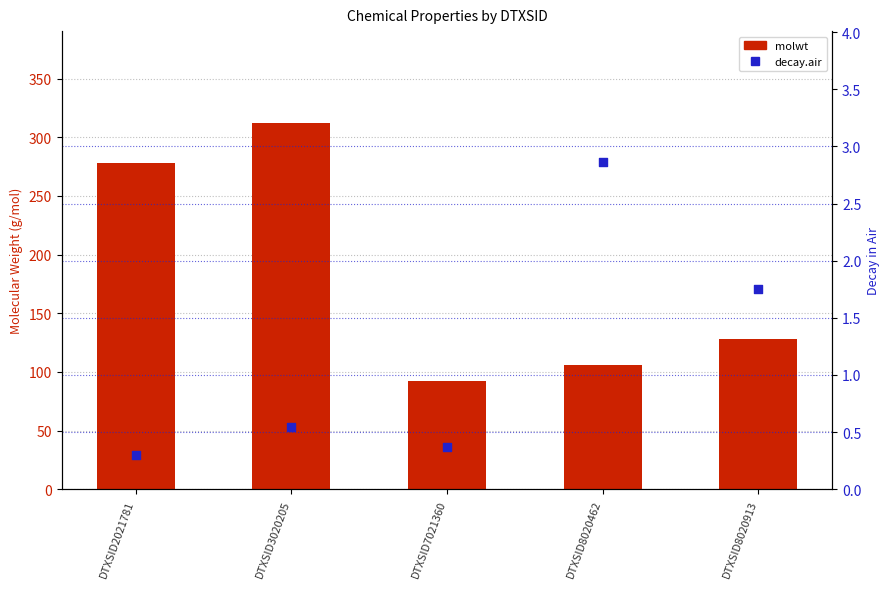

Is the value of molwt at DTXSID7021360 greater than the value of decay.air at DTXSID7021360?

Yes